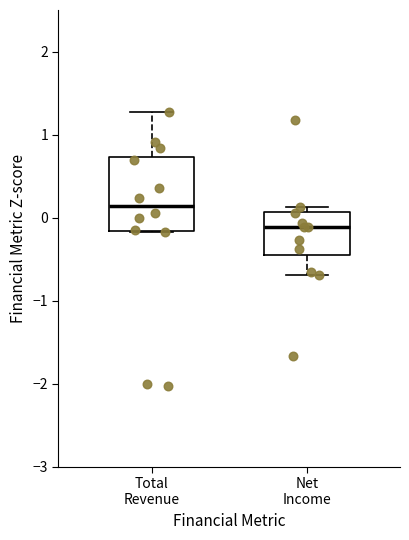

Reading left to right, read every box against the y-axis: the position of its median line, the range the box covers, and the ends of its whiskers. The values are not printed on the chart, so give them approximately, as read against the axis.

Total Revenue: median 0.1, box -0.2 to 0.7, whiskers -0.2 to 1.3
Net Income: median -0.1, box -0.4 to 0.1, whiskers -0.7 to 0.1 (just above the box's upper edge)